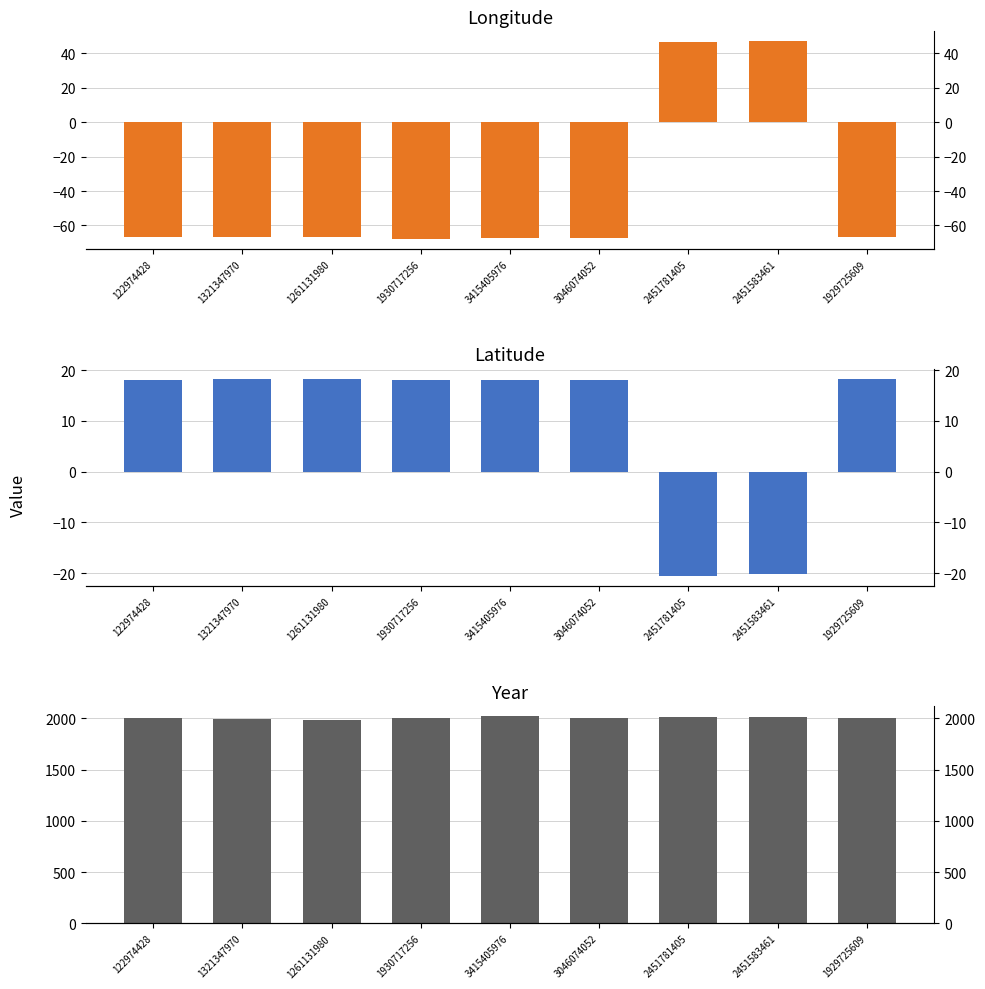

Reading left to right, what are all the values shown in this chart?

lon: 122974428=-67.0	1321347970=-66.7	1261131980=-67.0	1930717256=-67.9	3415405976=-67.1	3046074052=-67.0	2451781405=46.6	2451583461=47.1	1929725609=-66.7
lat: 122974428=18.1	1321347970=18.3	1261131980=18.3	1930717256=18.1	3415405976=18.0	3046074052=18.1	2451781405=-20.6	2451583461=-20.2	1929725609=18.2
year: 122974428=2005.0	1321347970=1997.0	1261131980=1985.0	1930717256=2000.0	3415405976=2021.0	3046074052=2002.0	2451781405=2017.0	2451583461=2016.0	1929725609=2003.0